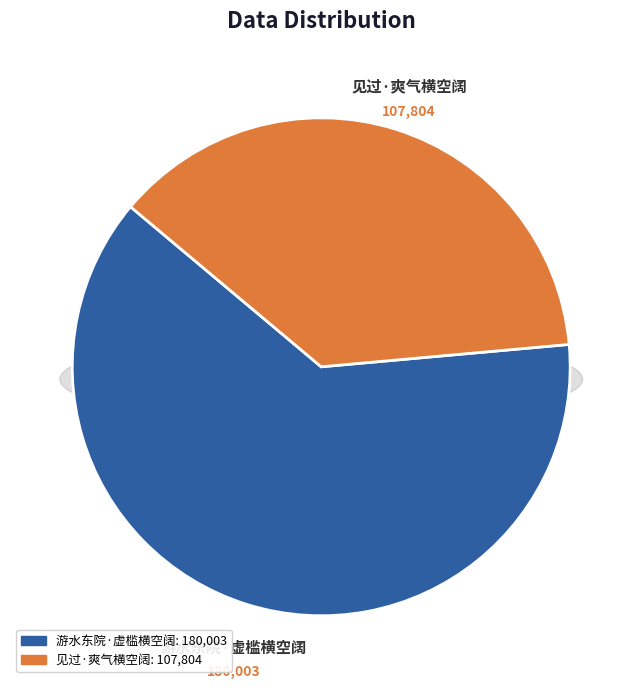

Is there any slice that represents more than half of the pie?

Yes